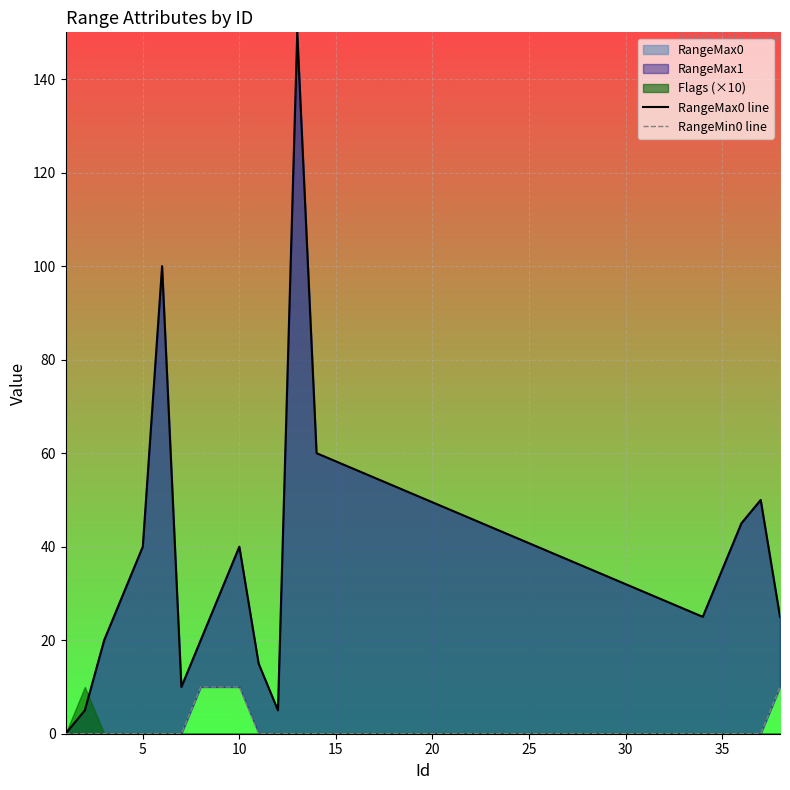

True or false: RangeMin0 line and RangeMax0 line cross at least once.

False